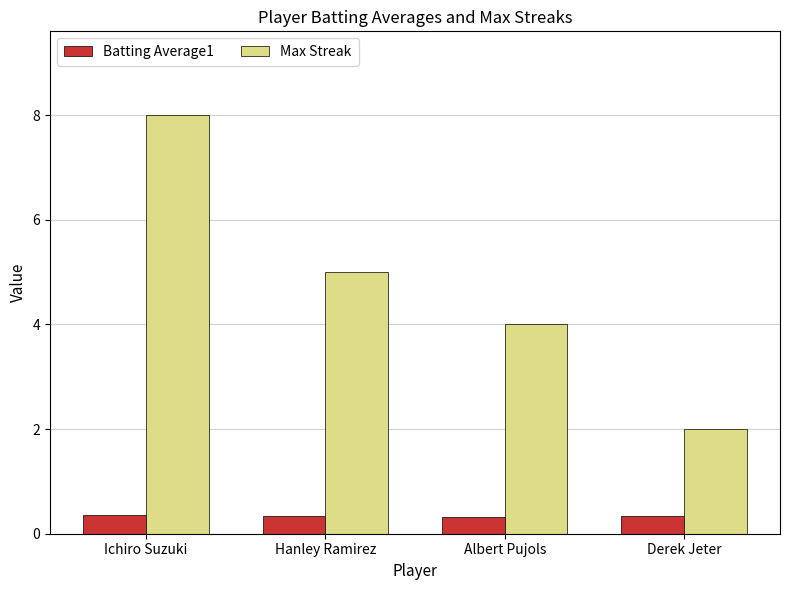

Which label corresponds to the largest value in the chart?

Ichiro Suzuki